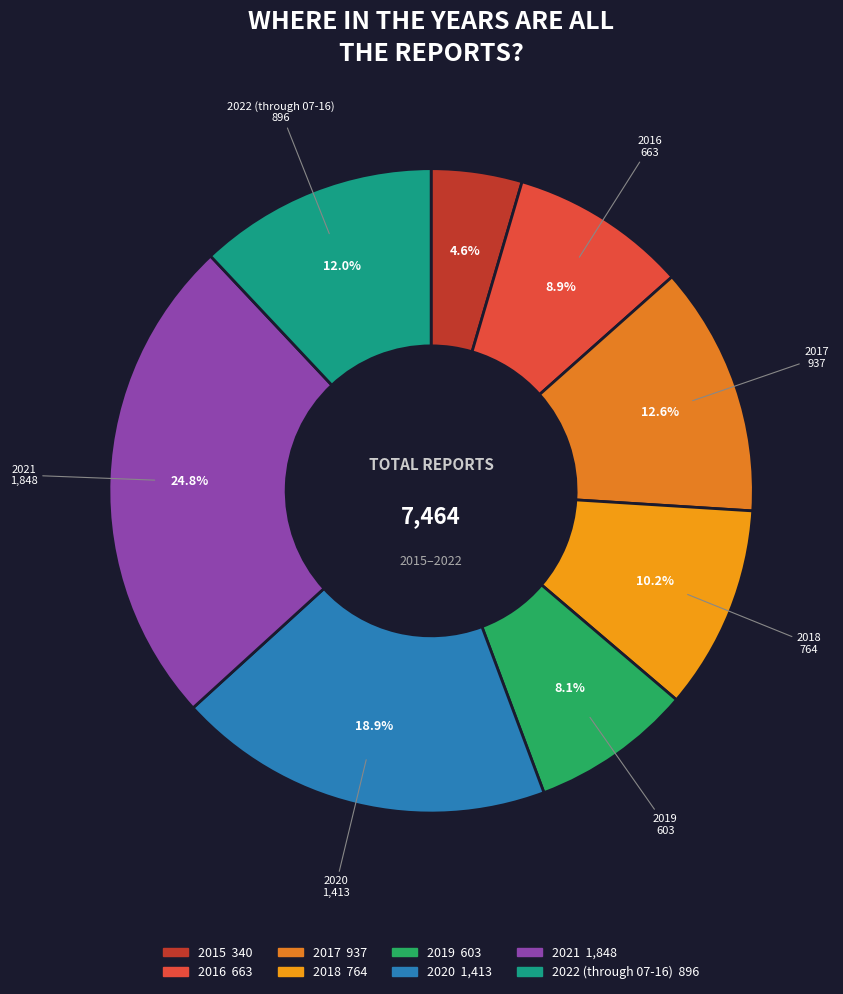

Which category has the smallest portion of the pie?

2015